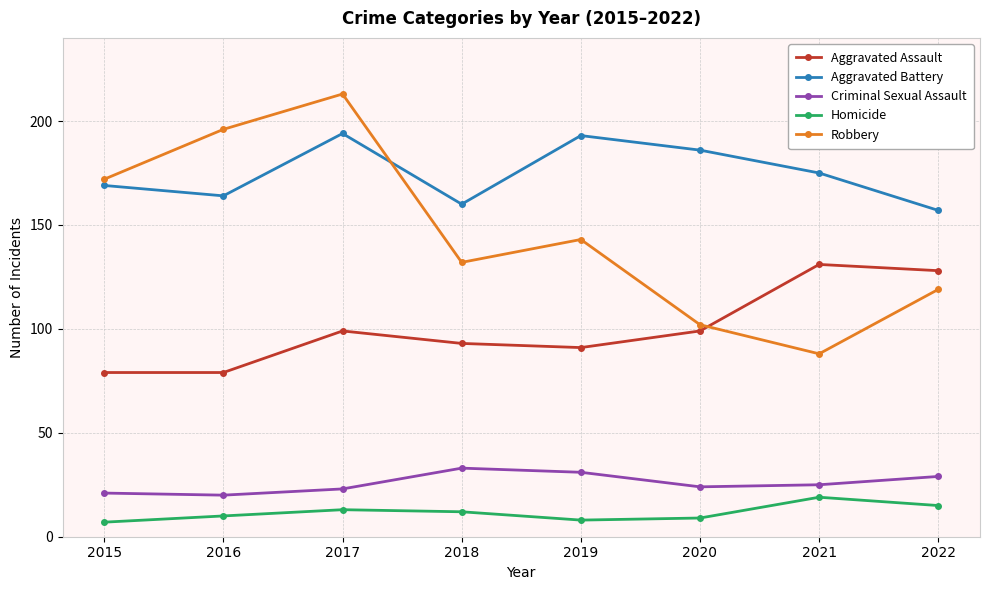

Where is the first local minimum for Robbery?

2018